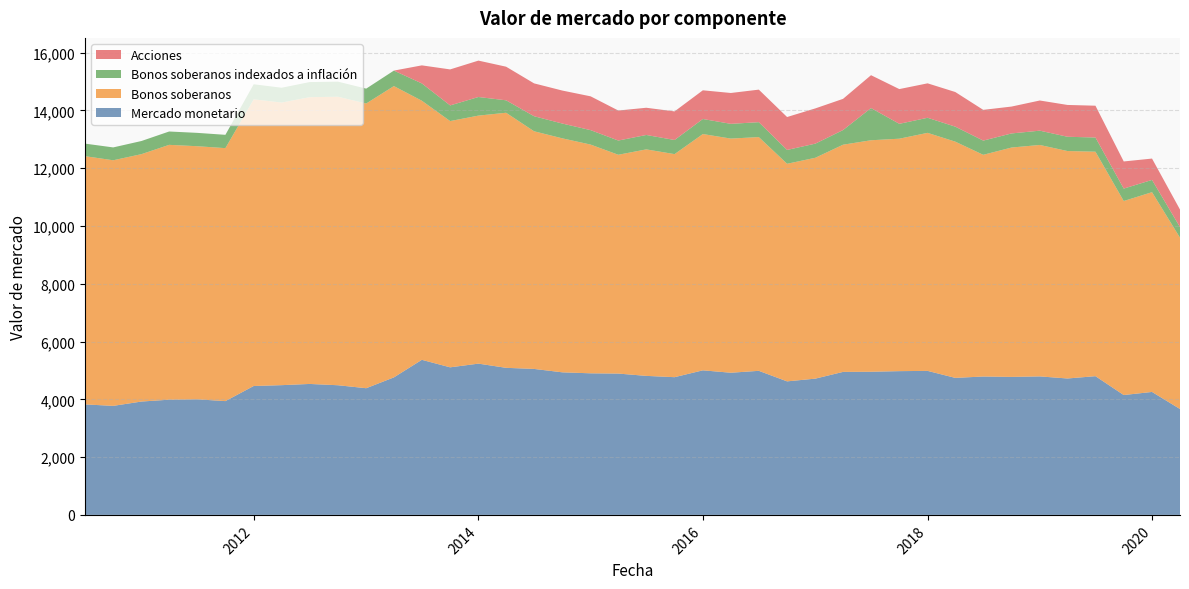

Reading right to left, extract all data points from this chart.

Mercado monetario: 3665	4256	4149	4802	4722	4794	4777	4790	4743	4985	4976	4955	4950	4717	4622	4987	4921	5004	4767	4812	4892	4901	4935	5053	5091	5236	5108	5368	4760	4385	4488	4533	4491	4462	3939	4001	3988	3924	3774	3825
Bonos soberanos: 5930	6915	6716	7770	7873	8011	7939	7674	8177	8239	8046	8013	7864	7645	7532	8091	8105	8179	7721	7840	7574	7917	8099	8226	8829	8585	8524	8968	10083	9855	9987	9926	9782	9923	8756	8761	8821	8563	8501	8593
Bonos soberanos indexados a inflación: 367	424	430	491	494	495	488	492	519	522	515	1115	507	489	479	516	510	521	489	499	492	500	512	521	431	644	542	599	536	515	522	523	513	521	461	462	462	455	445	434
Acciones: 607	739	939	1101	1101	1044	930	1064	1199	1192	1202	1137	1080	1220	1139	1126	1068	993	990	942	1039	1170	1142	1137	1163	1260	1246	625	0	0	0	0	0	0	0	0	0	0	0	0